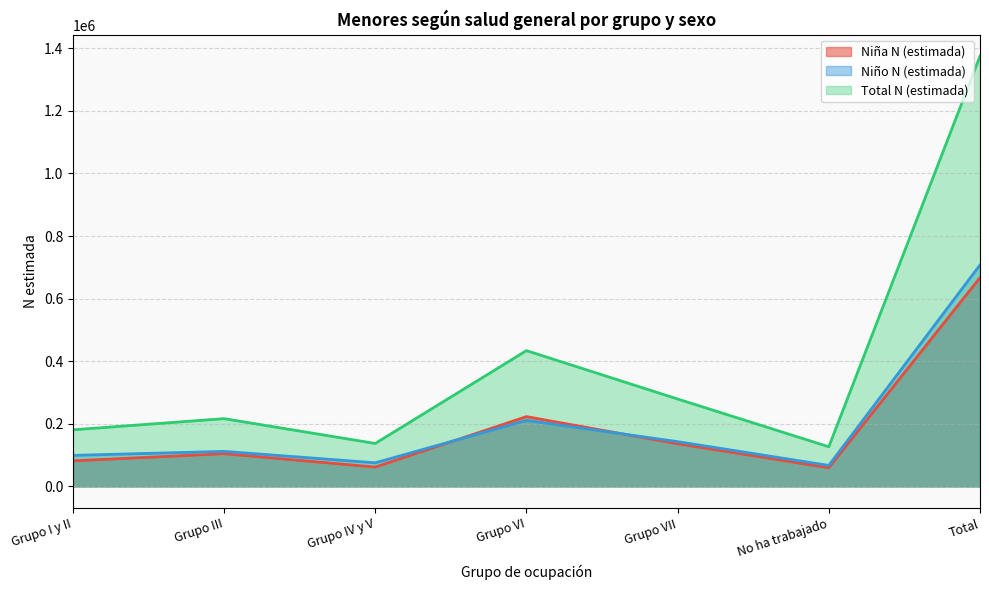

Which series changed the most between Grupo I y II and Grupo VII?

Total N (estimada)